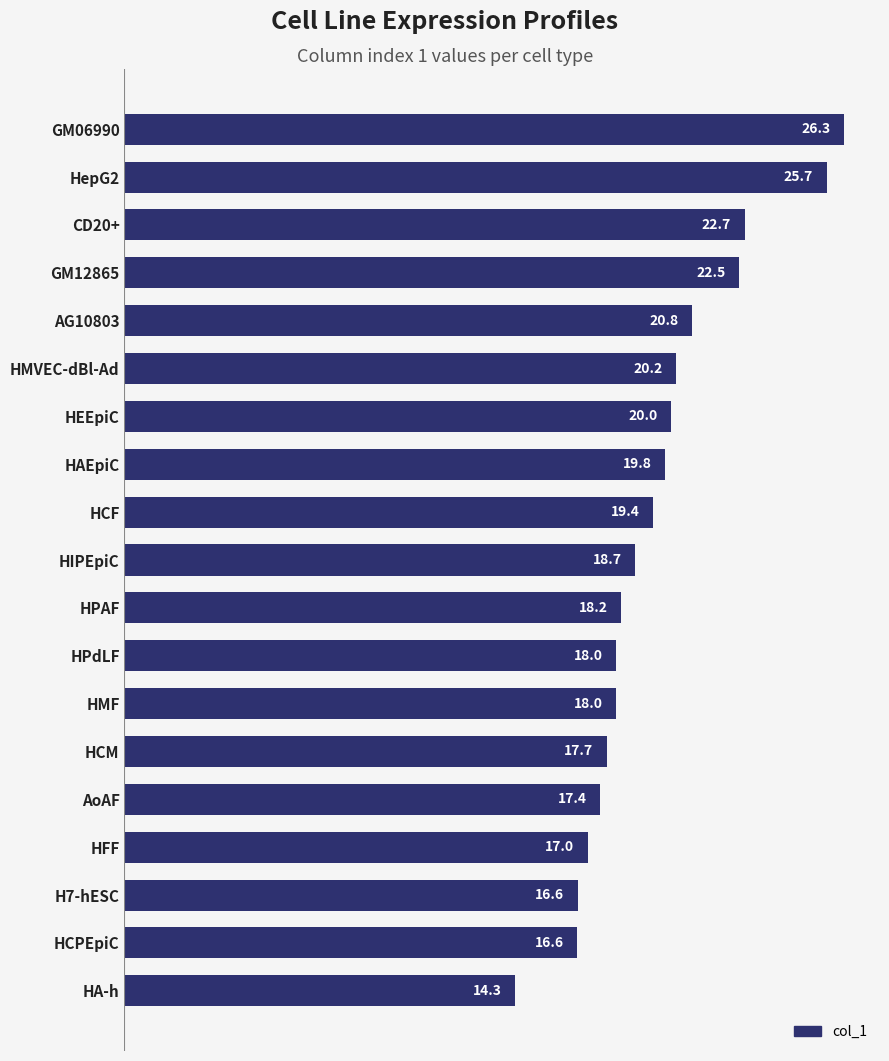

What is the average value?

19.5